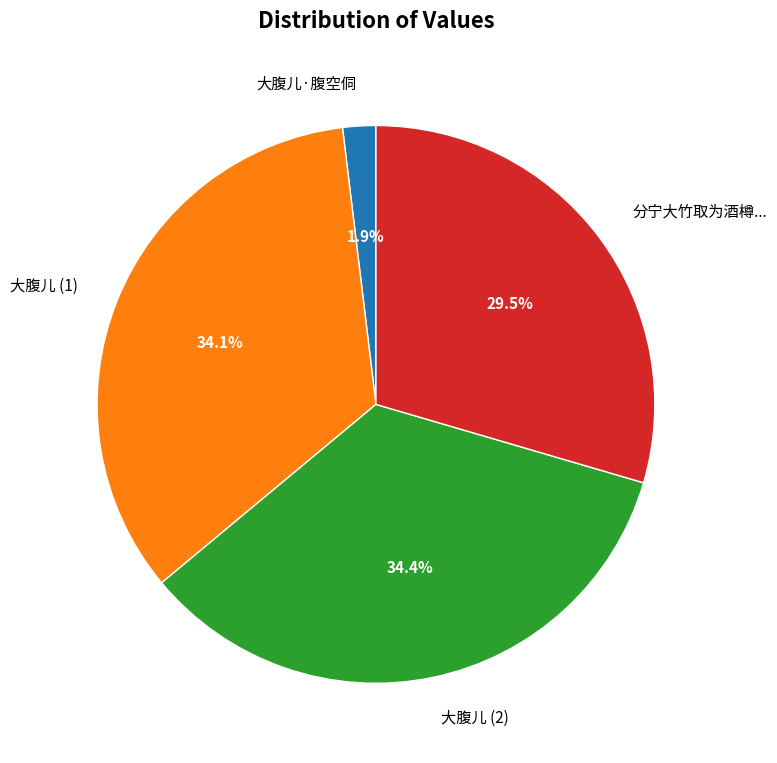

Is the sum of 大腹儿·腹空侗 and 分宁大竹取为酒樽... greater than half?

No